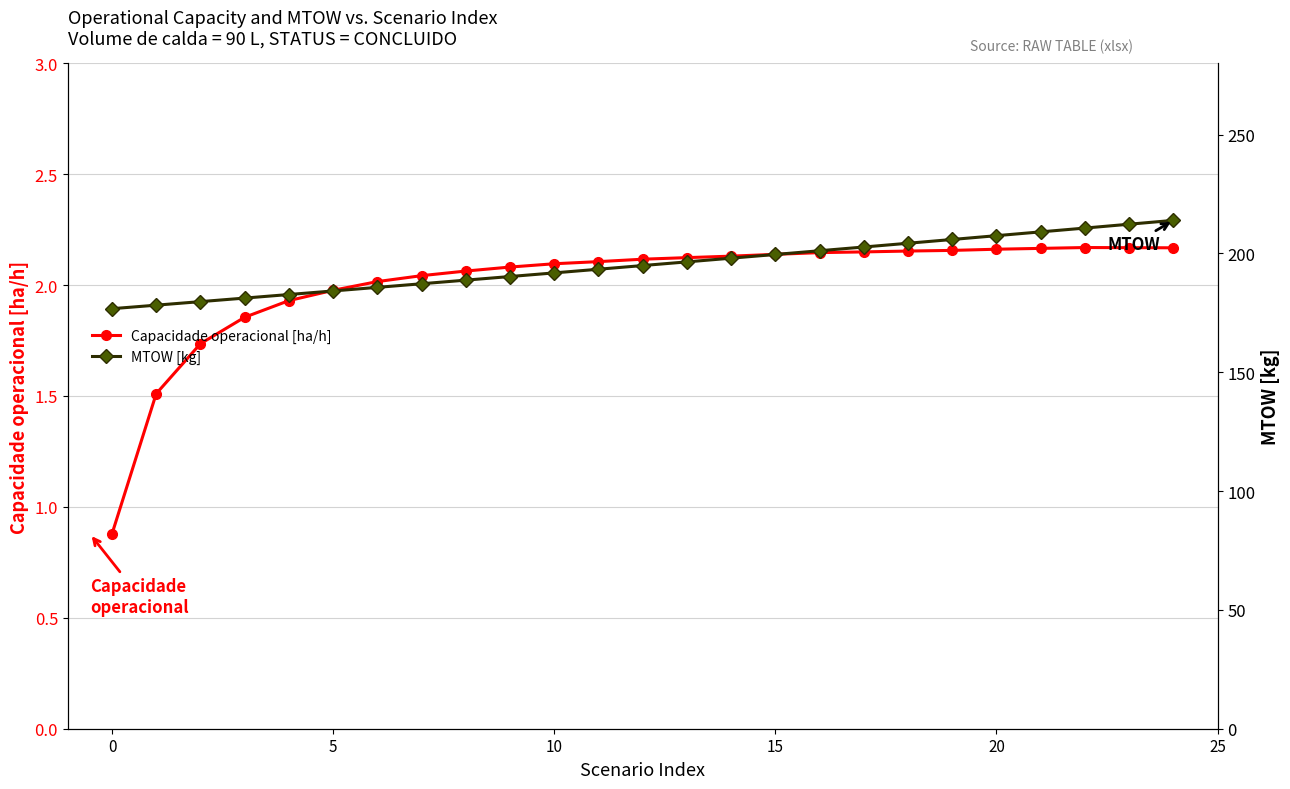

True or false: Capacidade operacional [ha/h] has a value of 2.9 at 10.

False